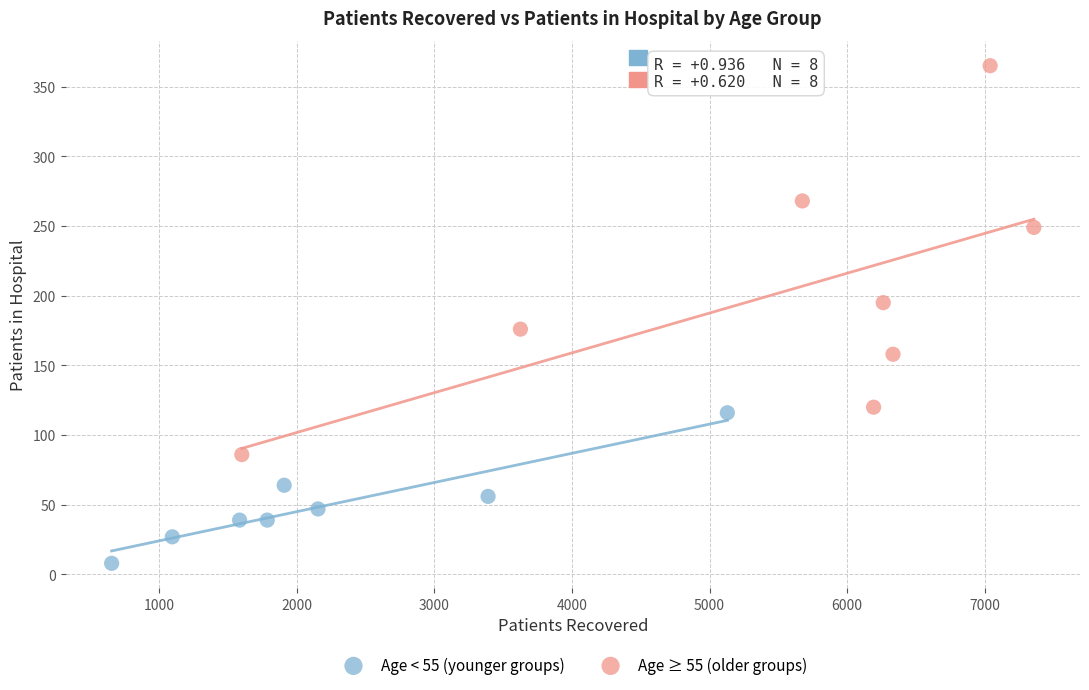

Which series contains the highest Y value?

Age ≥ 55 (older groups)